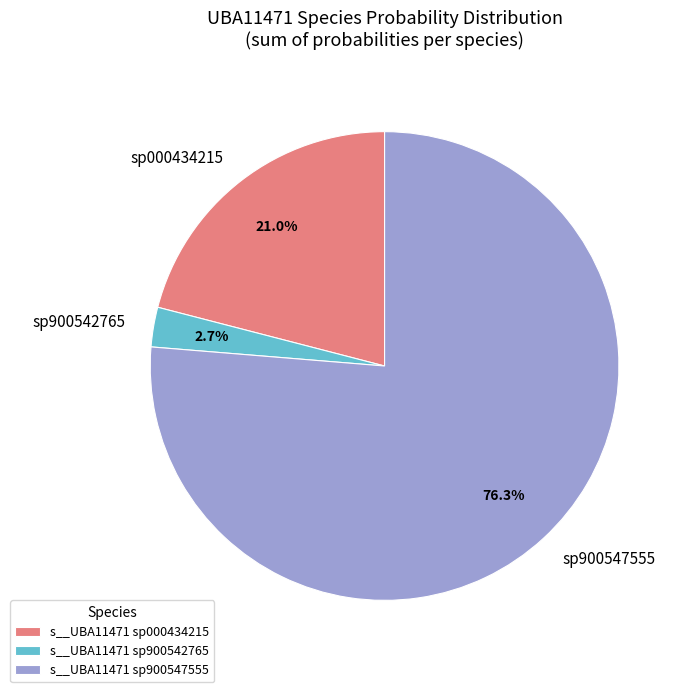

Does sp900547555 represent more than half of the total?

Yes